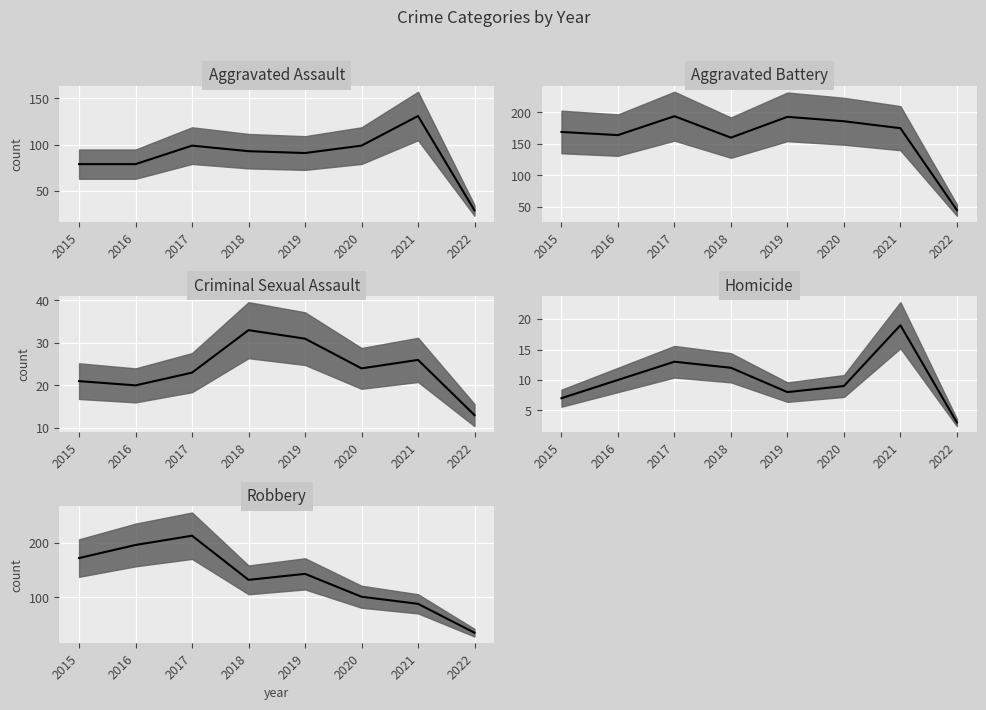

Rank the categories by Homicide median value from lowest to highest.

2022, 2015, 2019, 2020, 2016, 2018, 2017, 2021